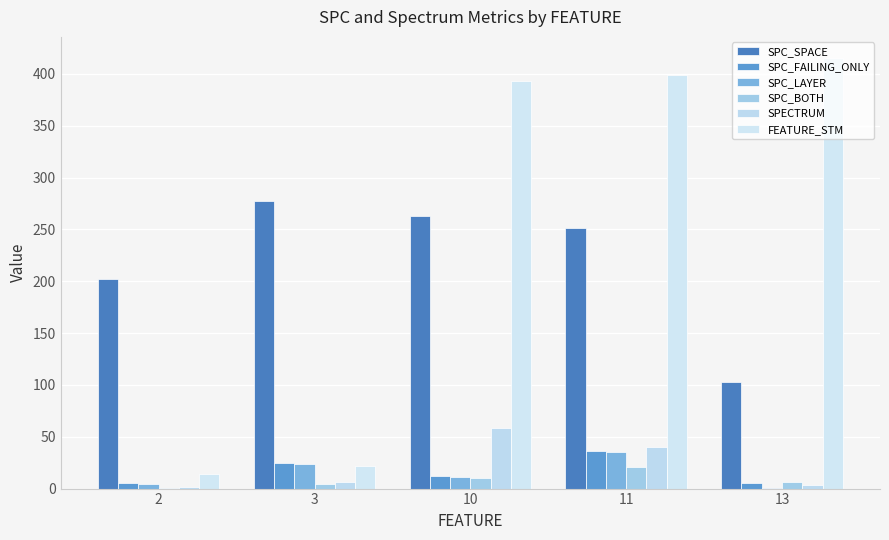

What is the greatest value displayed?

415